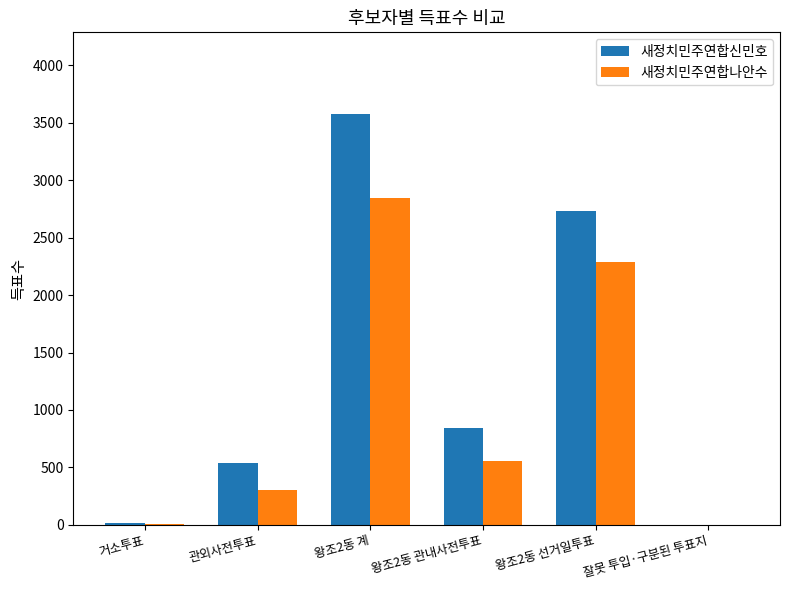

The 새정치민주연합나안수 series shows 301 at 관외사전투표. True or false?

True